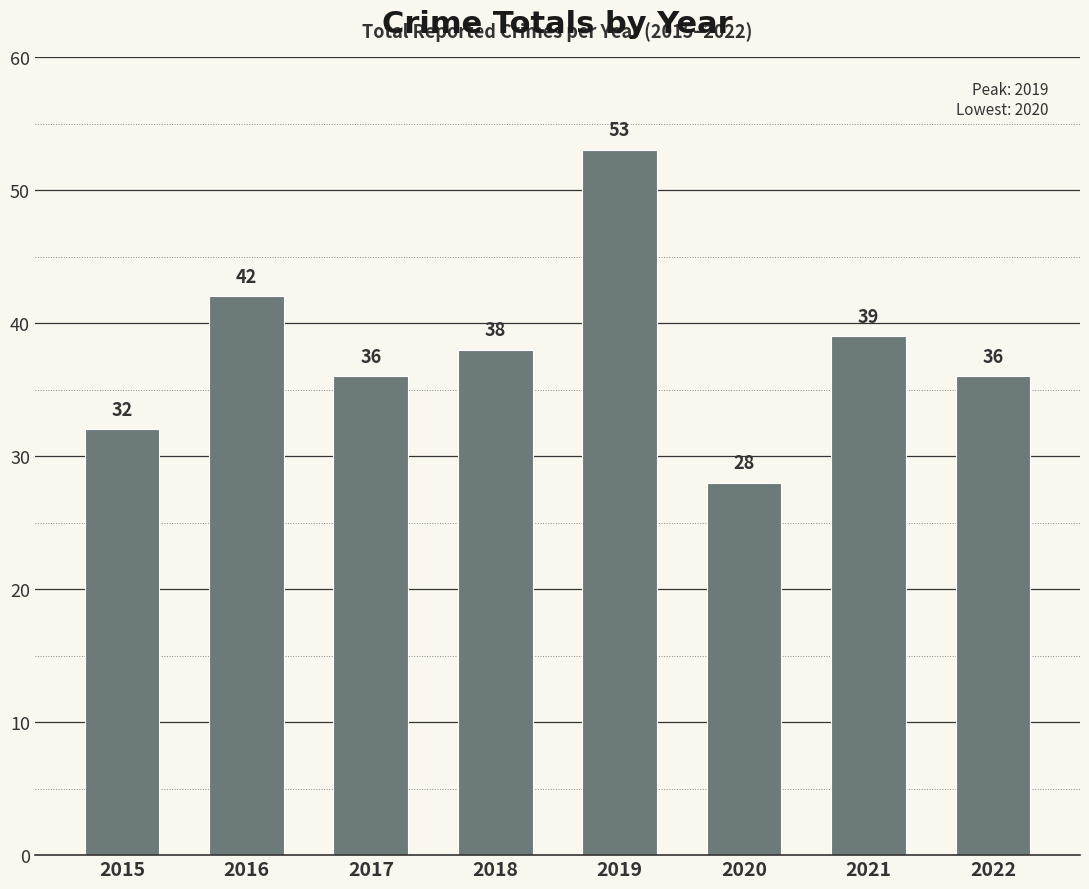

What is the greatest value displayed?

53